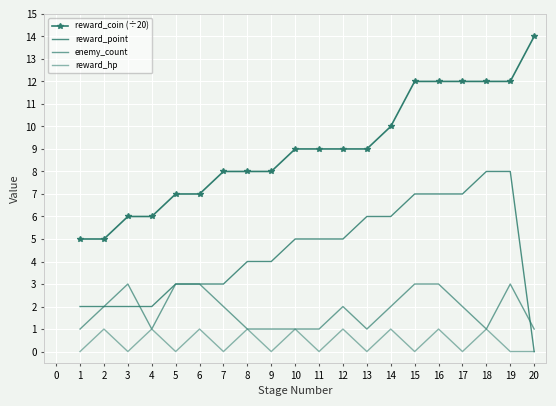

What are all the series names shown in the legend?

reward_coin (÷20), reward_point, enemy_count, reward_hp